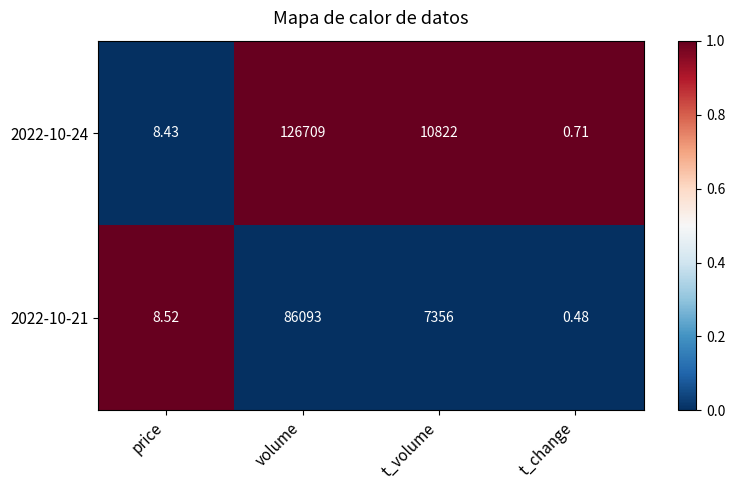

Which category has the highest value in the 2022-10-24 series?

volume